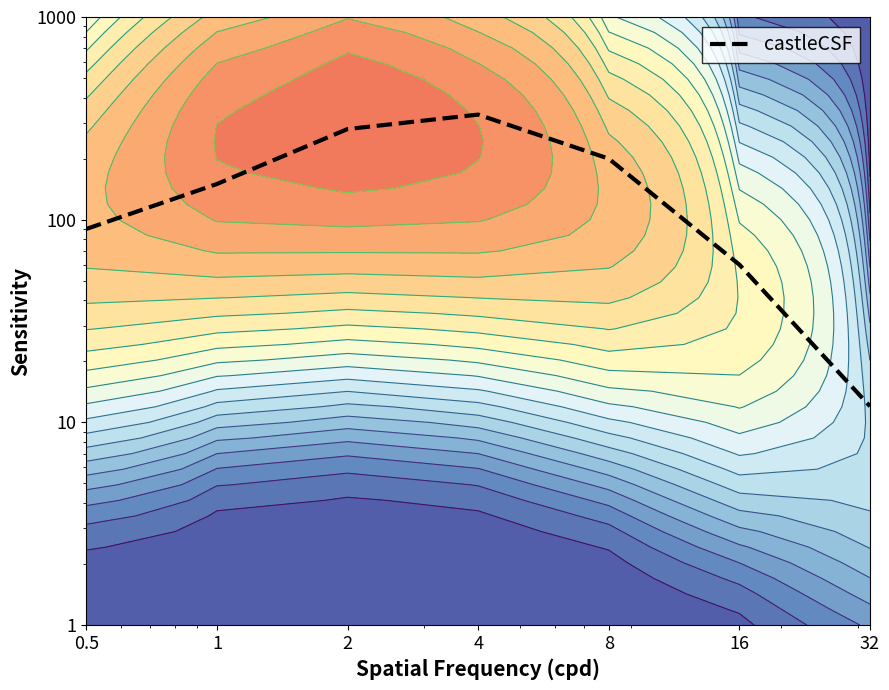

How many points are higher than both their immediate neighbors (excluding endpoints)?

1